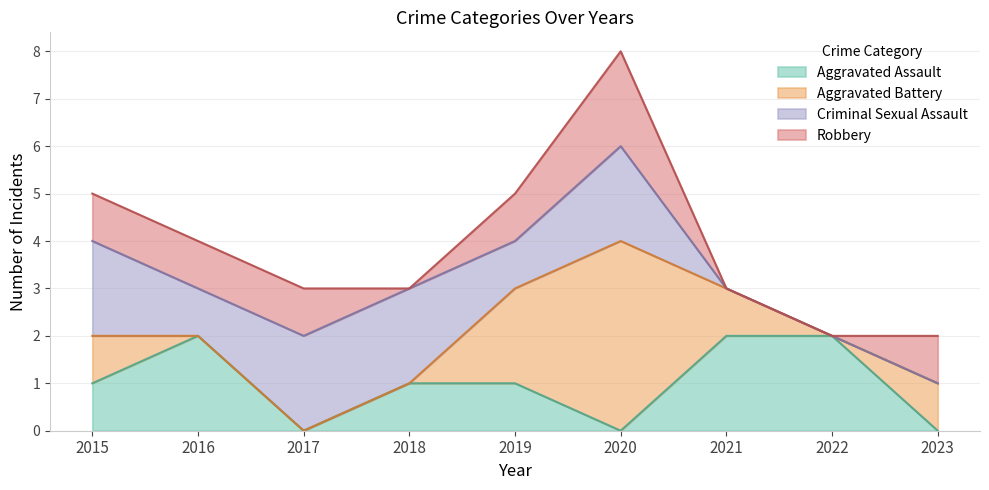

Reading left to right, transcribe all the data shown in this chart.

Aggravated Assault: 2015=1	2016=2	2017=0	2018=1	2019=1	2020=0	2021=2	2022=2	2023=0
Aggravated Battery: 2015=1	2016=0	2017=0	2018=0	2019=2	2020=4	2021=1	2022=0	2023=1
Criminal Sexual Assault: 2015=2	2016=1	2017=2	2018=2	2019=1	2020=2	2021=0	2022=0	2023=0
Robbery: 2015=1	2016=1	2017=1	2018=0	2019=1	2020=2	2021=0	2022=0	2023=1